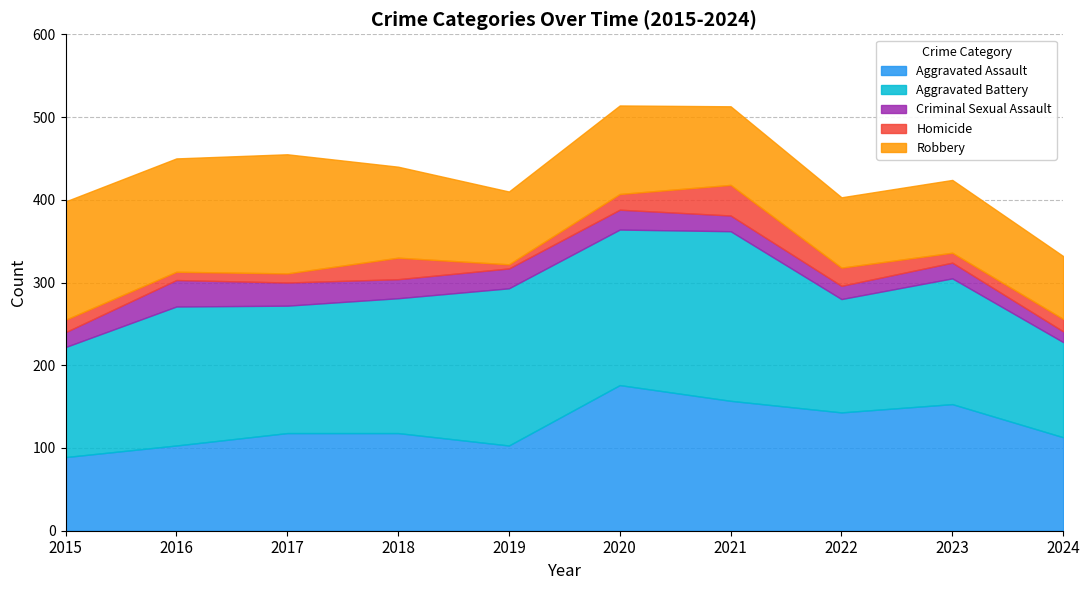

What is the average value of the Aggravated Battery series?

160